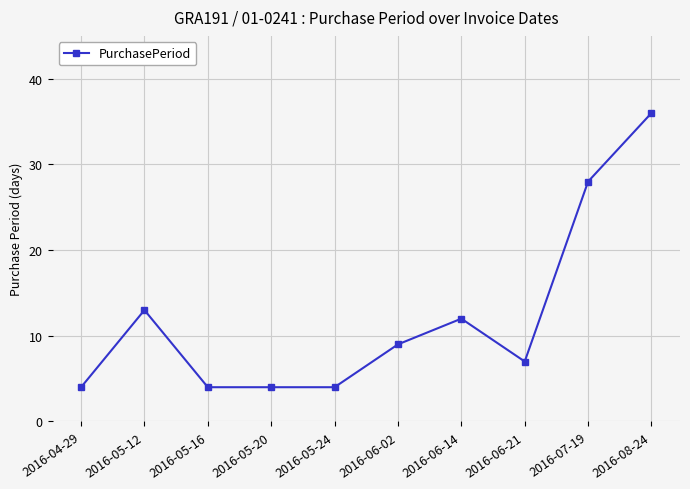

What is the sum of all values?

121